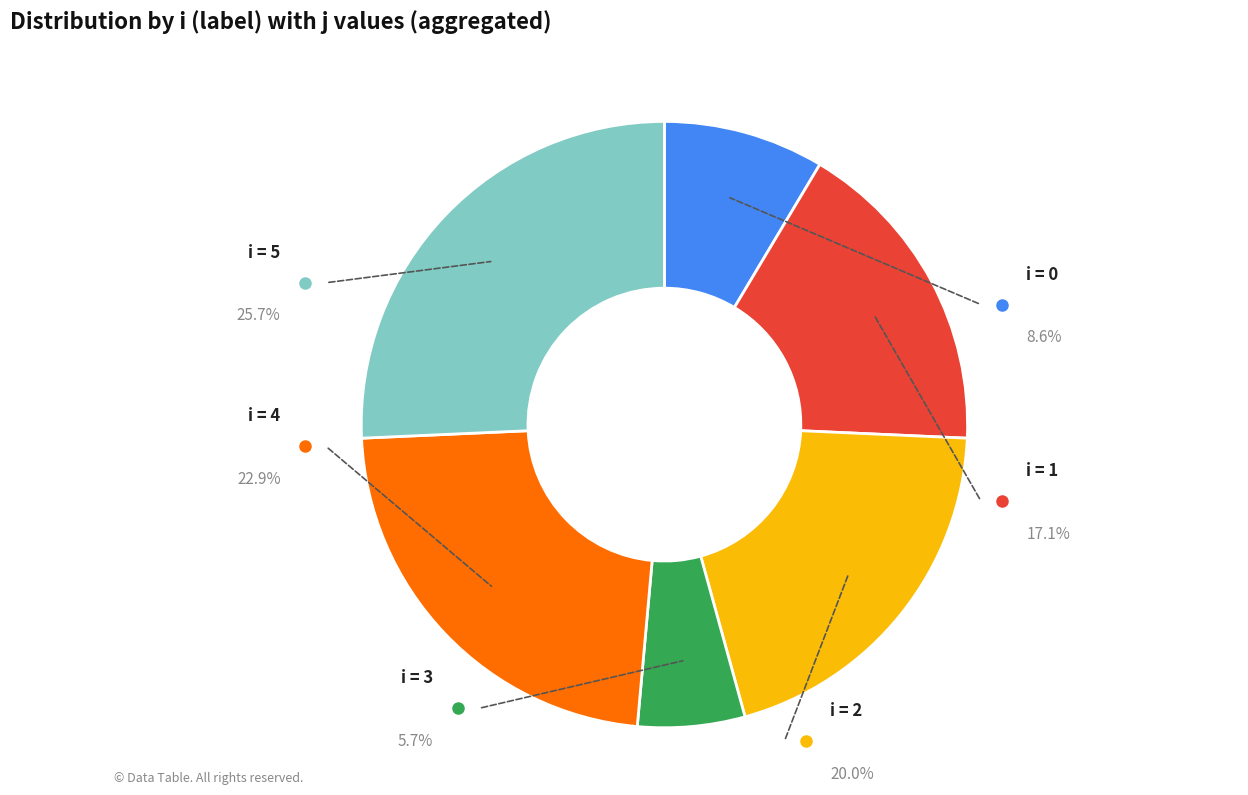

To the nearest percent, what is the difference between the 5 and 0 slice percentages?

17%